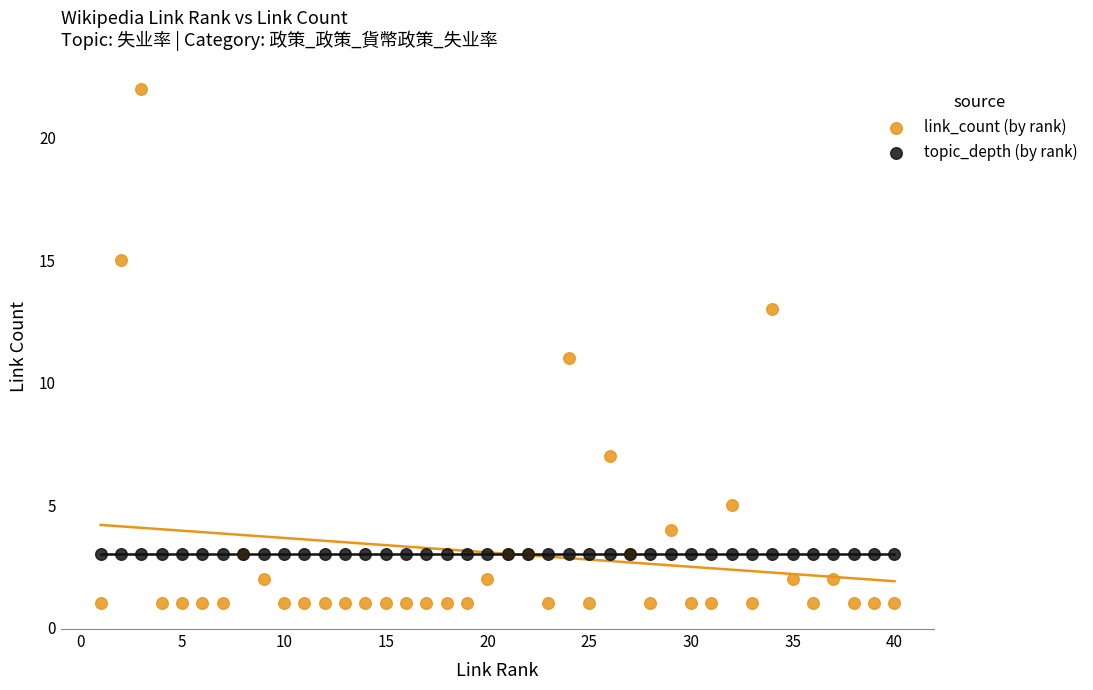

Which series contains the lowest Y value?

link_count (by rank)